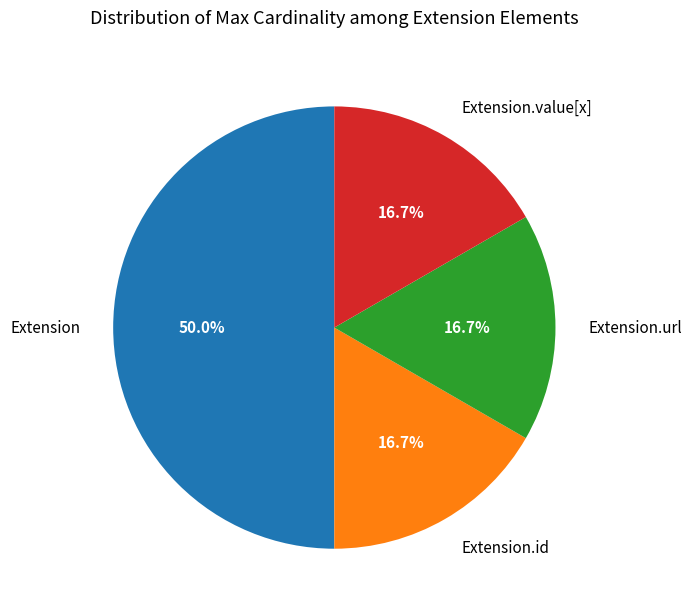

Which category has the biggest portion of the pie?

Extension